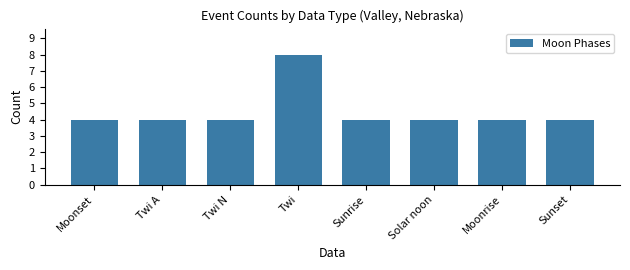

How many series are shown in this chart?

1